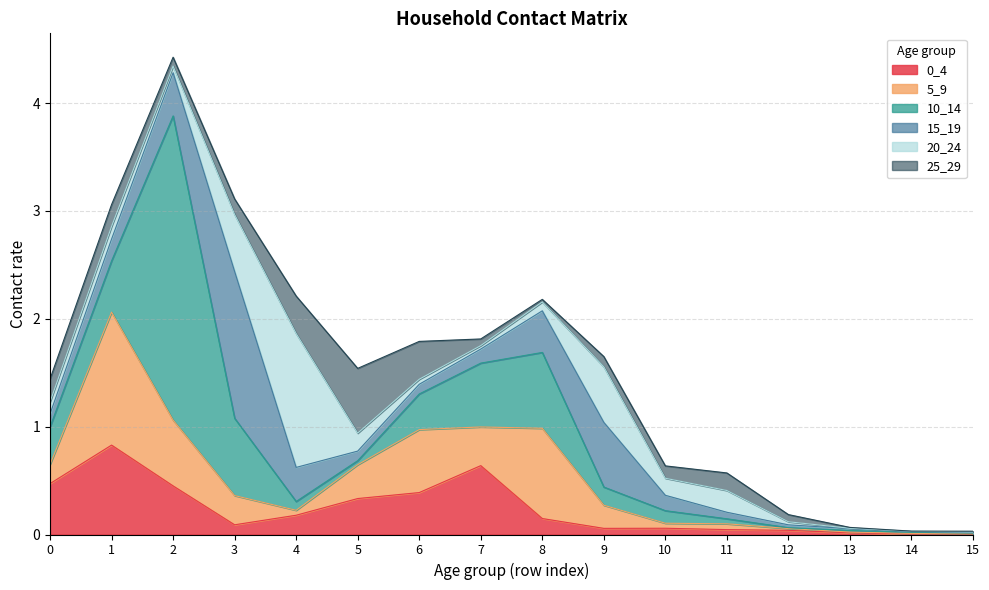

Where do 15_19 and 5_9 first cross each other?

2 and 3